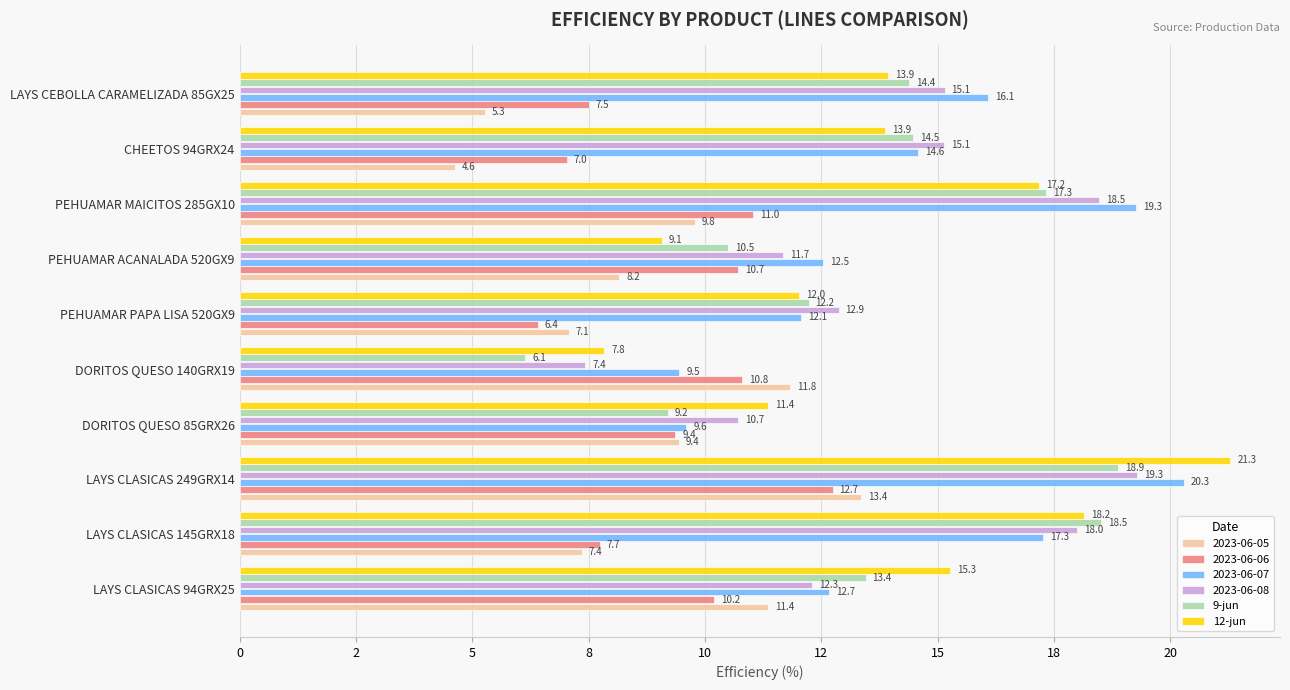

What are all the series names shown in the legend?

2023-06-05, 2023-06-06, 2023-06-07, 2023-06-08, 9-jun, 12-jun